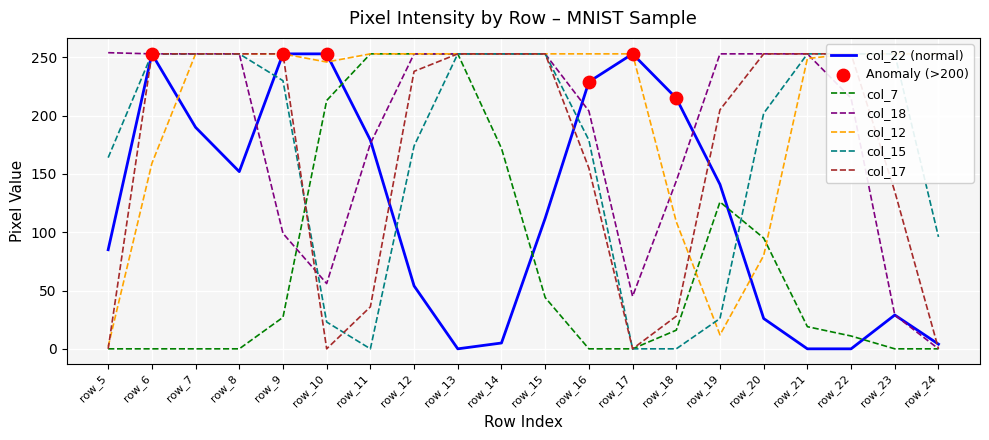

True or false: col_7 and col_22 (normal) intersect in this chart.

True